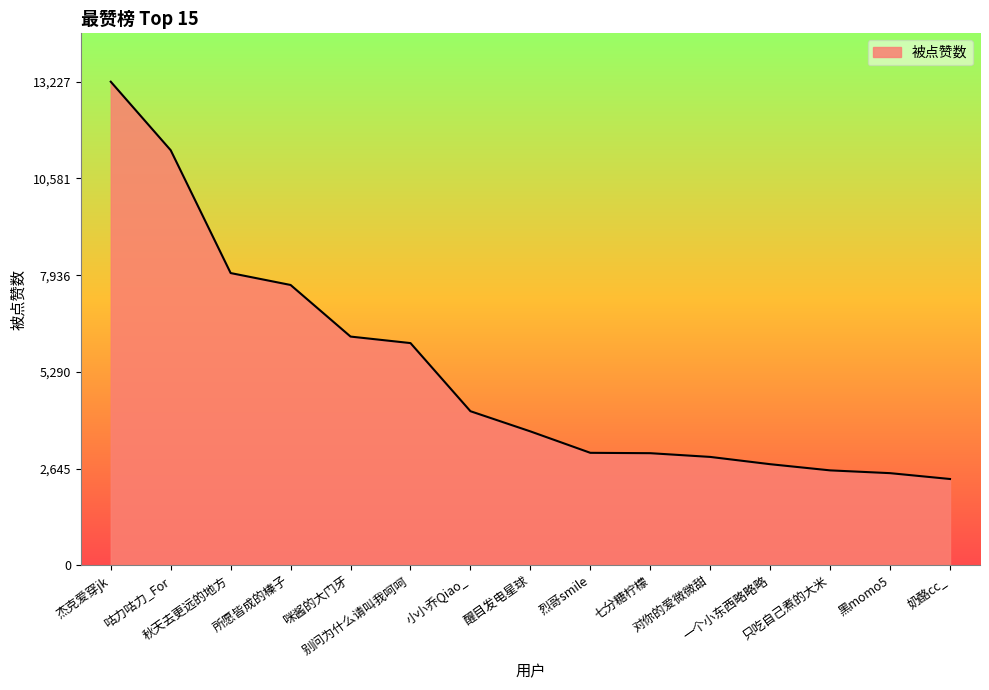

True or false: the data shows 4372 at 对你的爱微微甜.

False